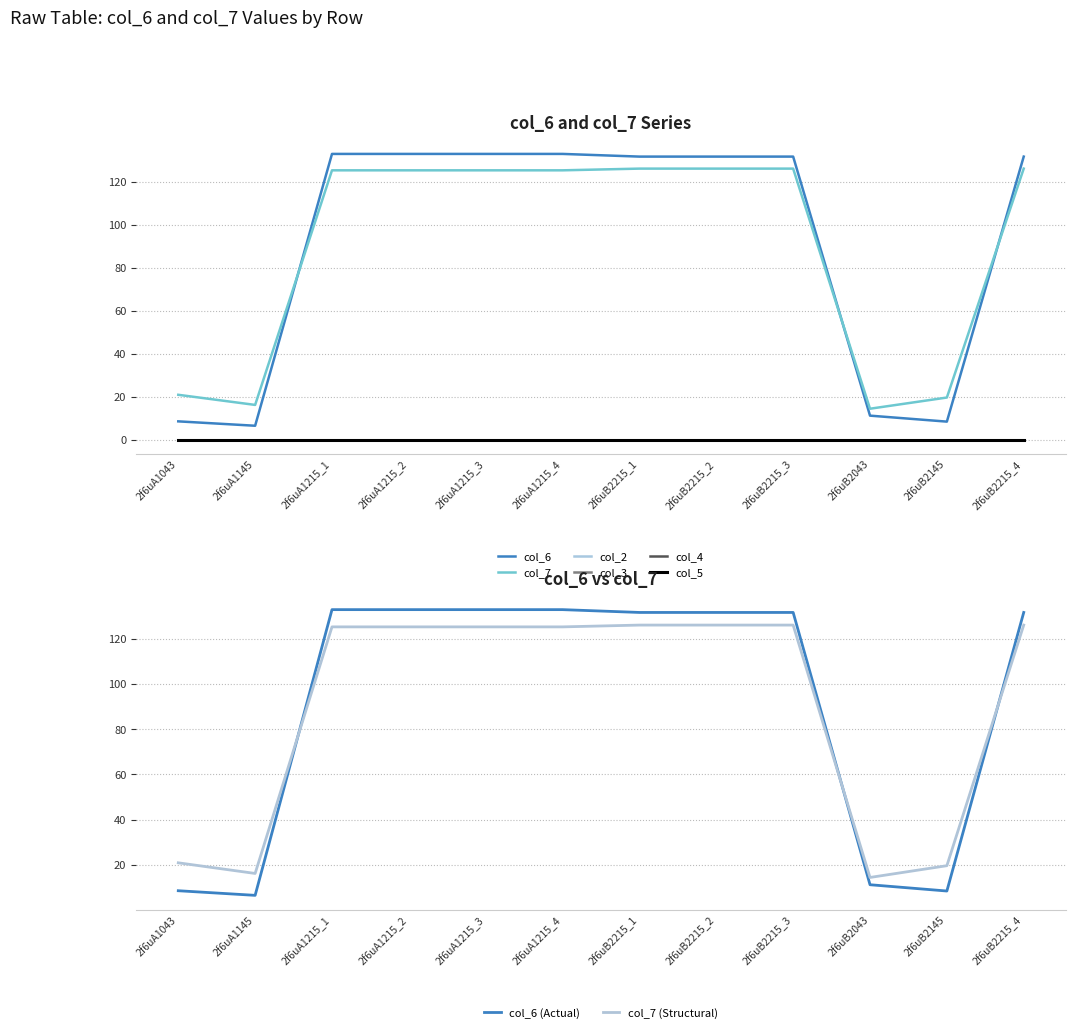

What is the minimum value for col_6 (Actual)?

6.5